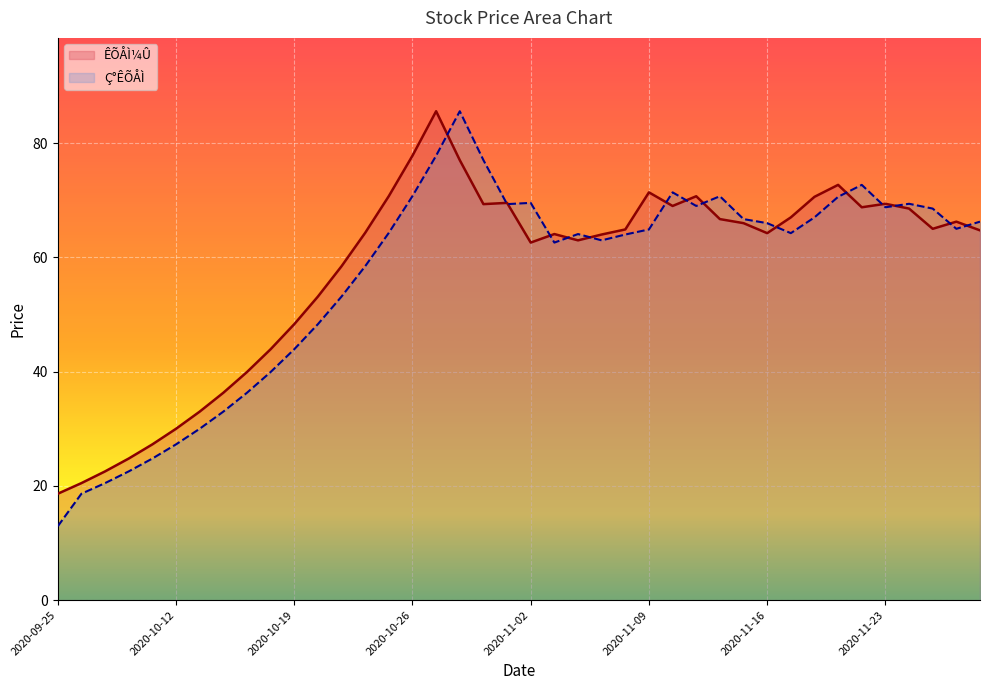

At which category is the sum across all series the highest?

2020-10-27